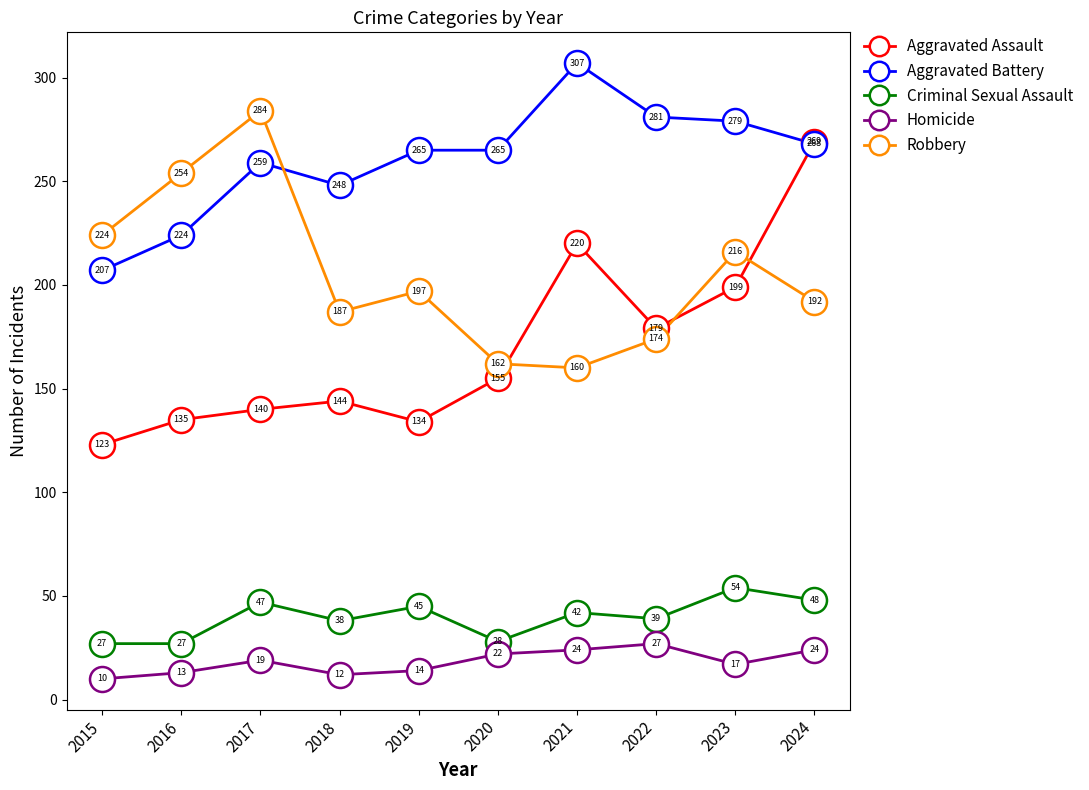

Reading right to left, list all the values displayed in this chart.

Aggravated Assault: 269	199	179	220	155	134	144	140	135	123
Aggravated Battery: 268	279	281	307	265	265	248	259	224	207
Criminal Sexual Assault: 48	54	39	42	28	45	38	47	27	27
Homicide: 24	17	27	24	22	14	12	19	13	10
Robbery: 192	216	174	160	162	197	187	284	254	224